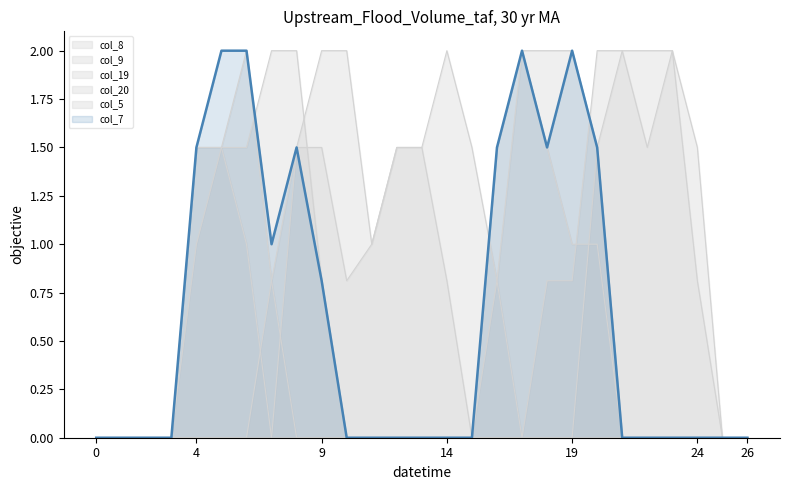

At which category does col_20 reach its first local valley?

10